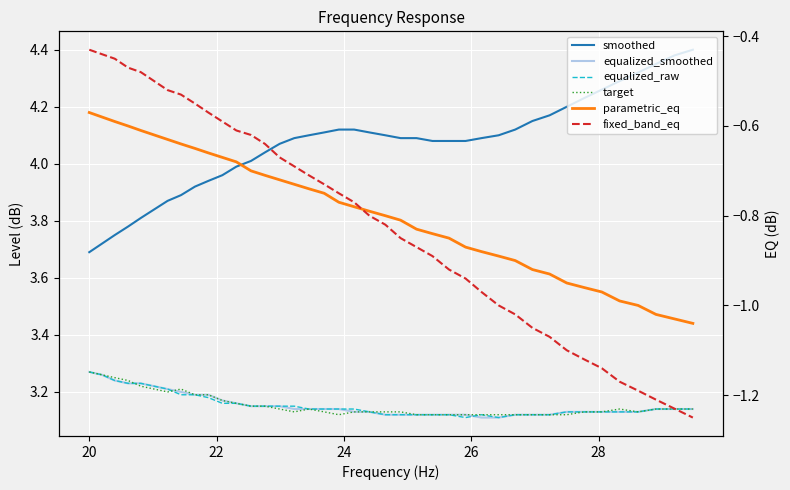

What is the difference between the maximum and second lowest values in the parametric_eq series?

0.5